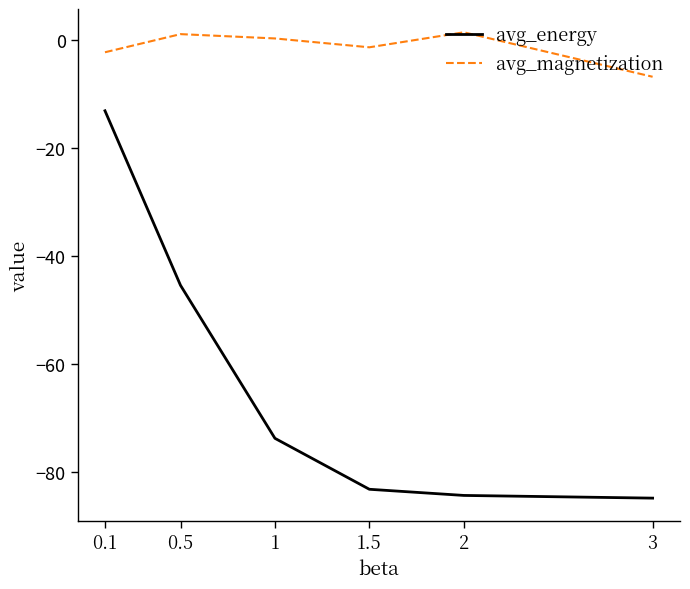

The avg_energy series shows -13.1 at 0.1. True or false?

True